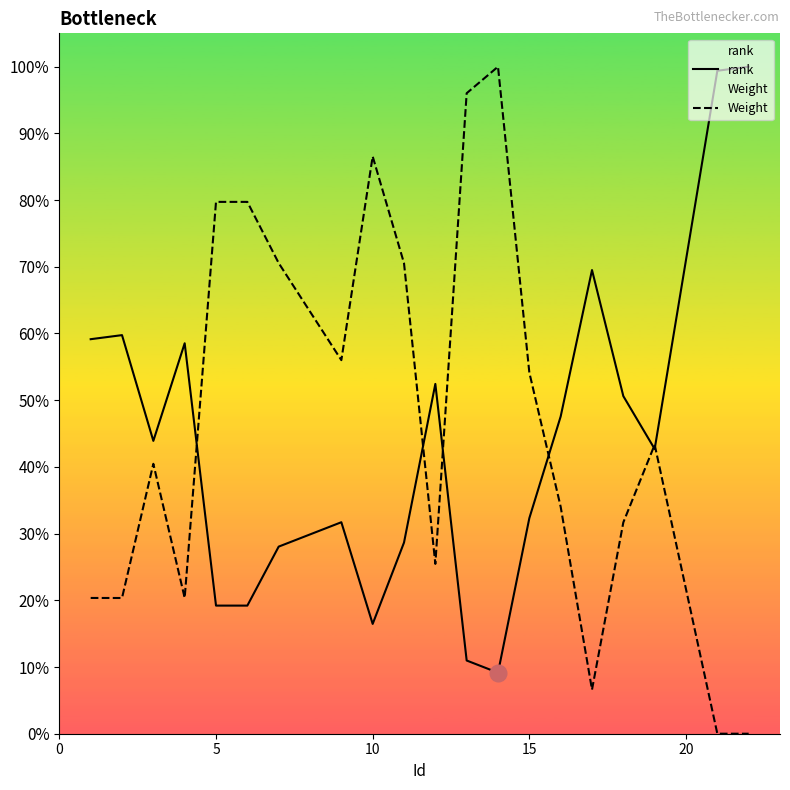

What is the maximum value for Weight?

100.0